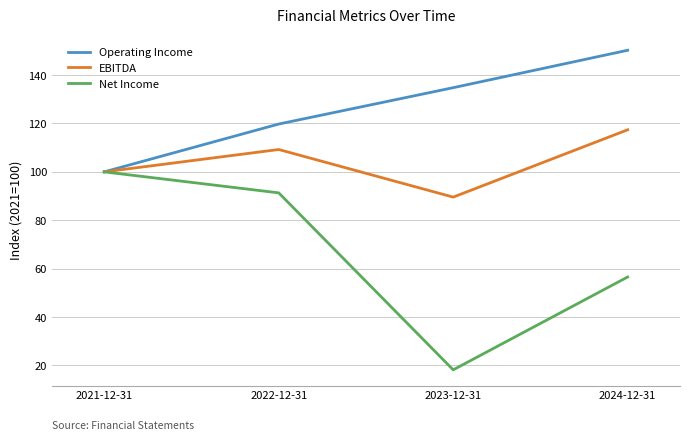

True or false: Operating Income has a value of 134.8 at 2023-12-31.

True